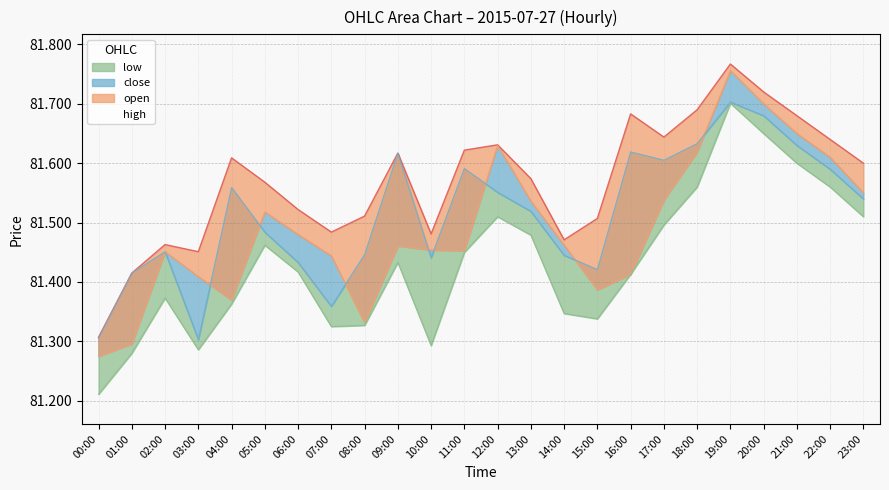

Which series has the largest total across all categories?

high